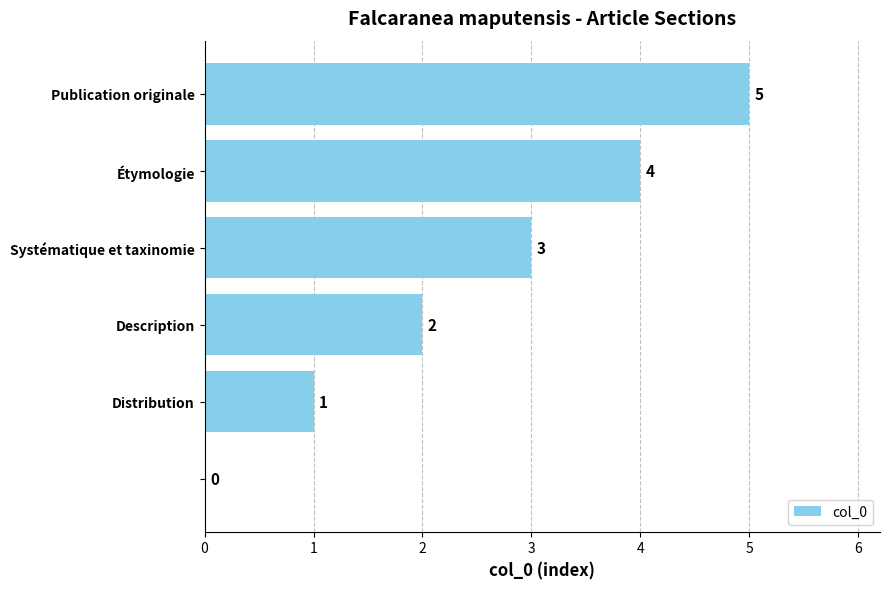

What is the maximum value shown in the chart?

5